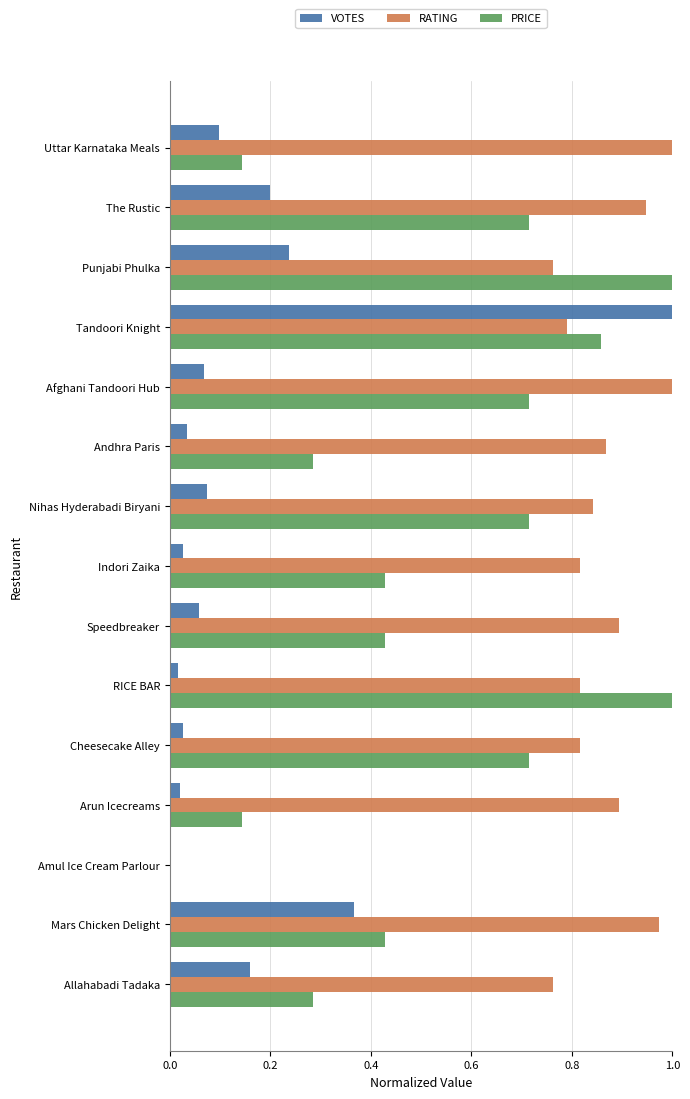

Which series has the largest total across all categories?

RATING